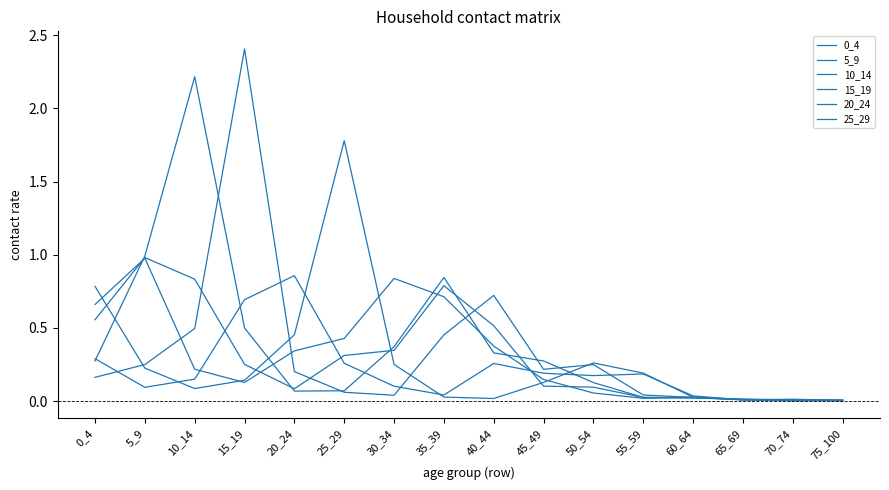

What is the average value of the 15_19 series?

0.3